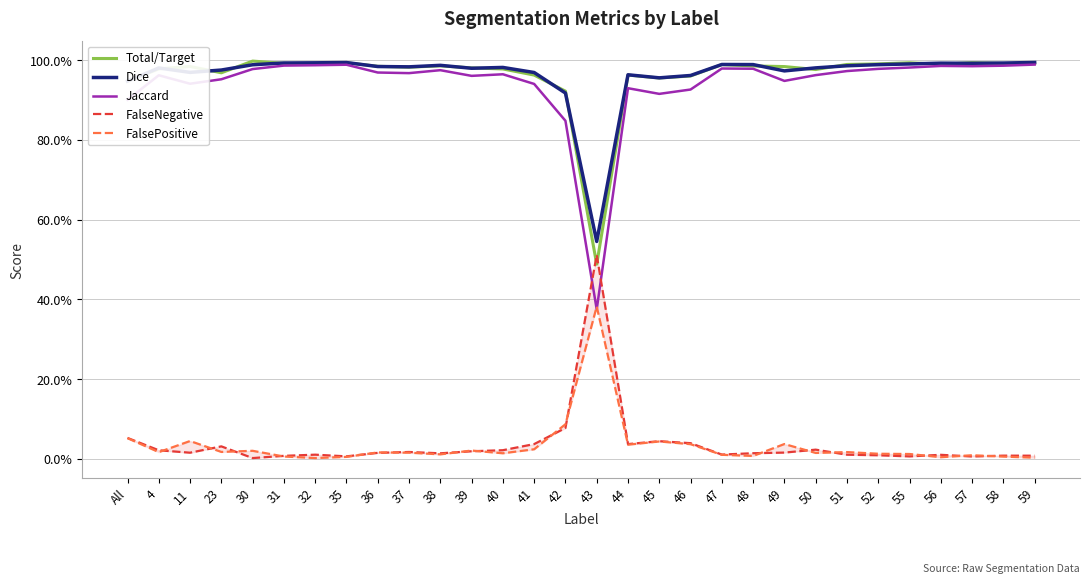

Is it true that Jaccard equals 1.5 at 58?

False